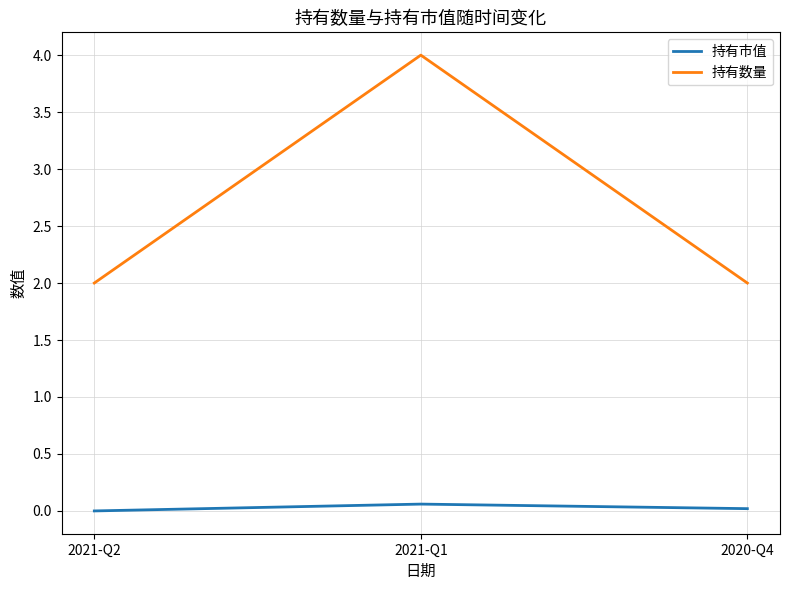

Which category has the highest value in the 持有数量 series?

2021-Q1